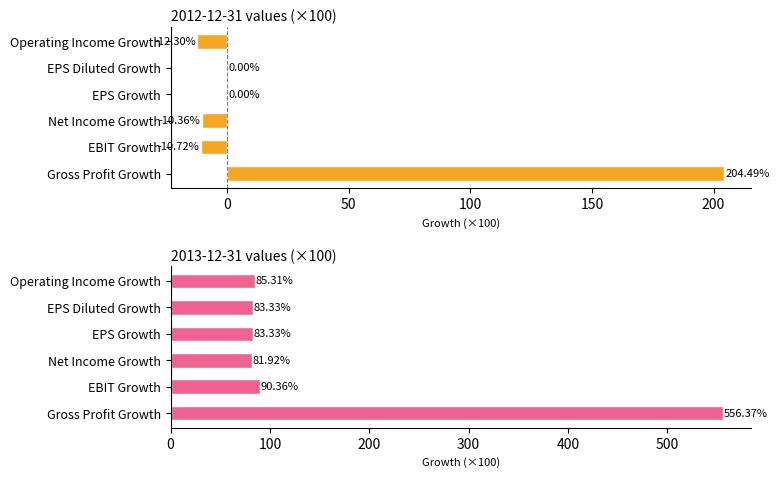

Between Gross Profit Growth and Net Income Growth, which series saw the biggest shift?

2013-12-31 values (×100)